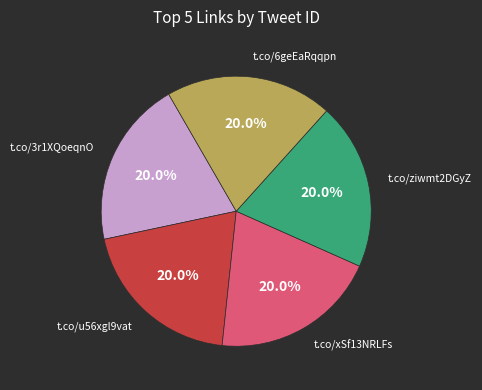

Is there any slice that represents more than half of the pie?

No